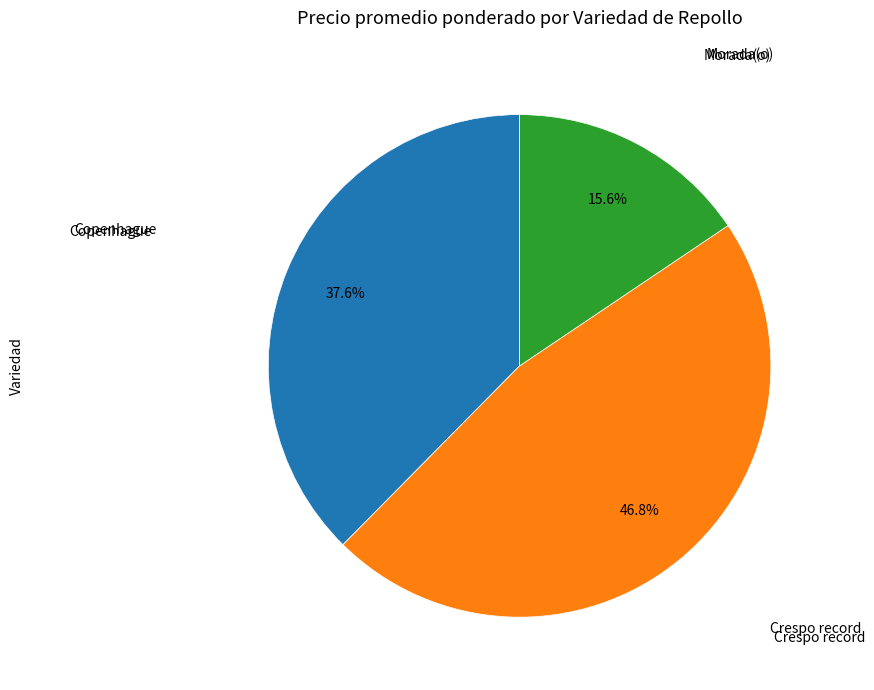

Is there any slice that represents more than half of the pie?

No